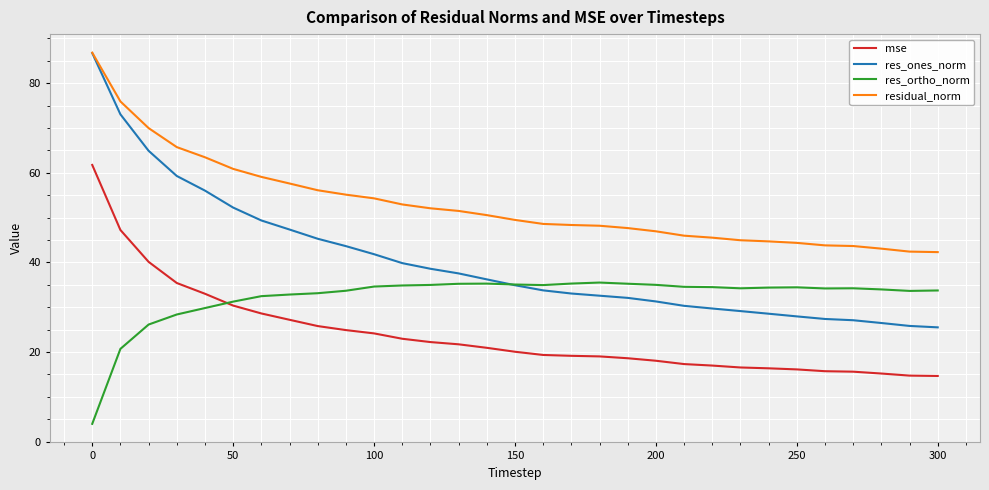

True or false: mse and res_ones_norm intersect in this chart.

False